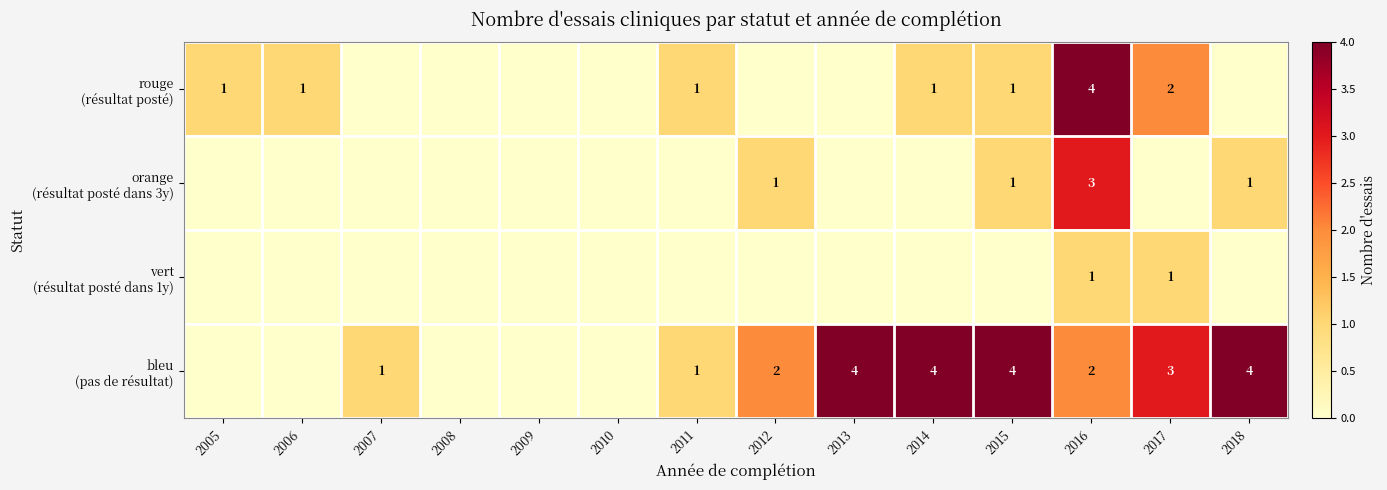

List the labels in order of orange (résultat posté dans 3y) value, largest first.

2016, 2012, 2015, 2018, 2005, 2006, 2007, 2008, 2009, 2010, 2011, 2013, 2014, 2017